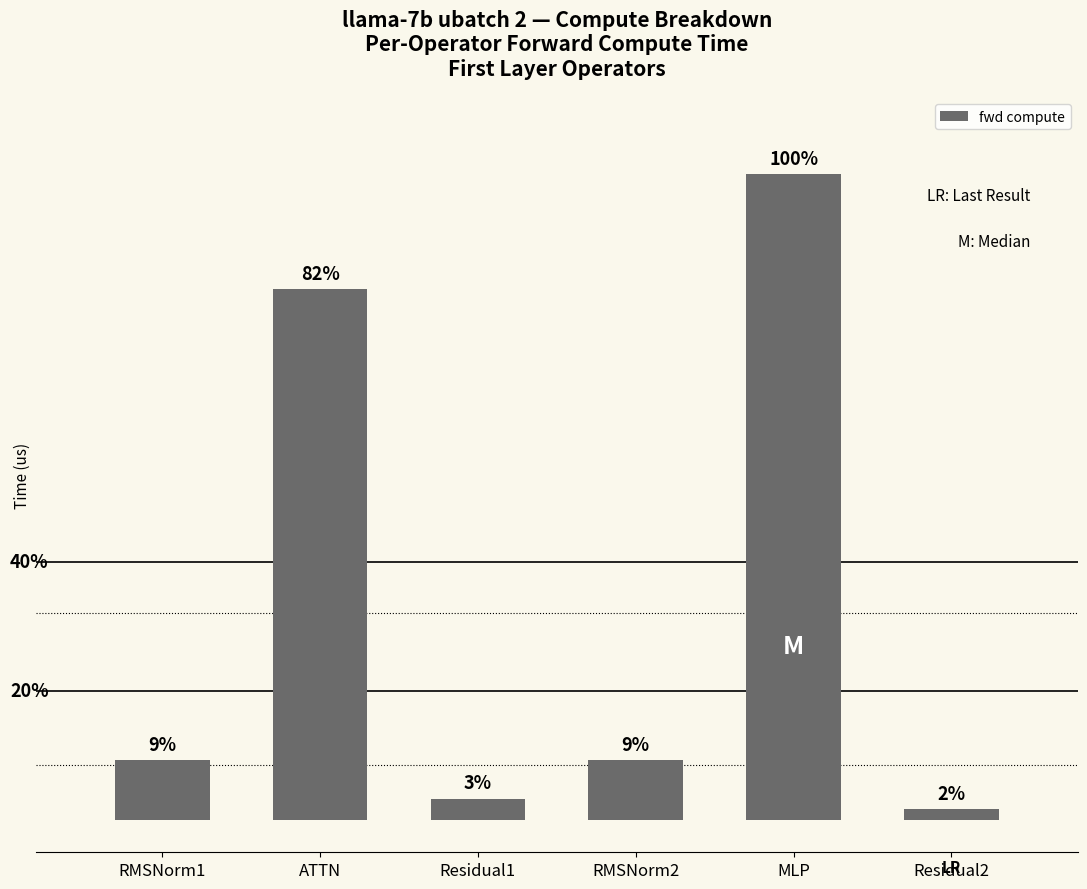

What value does the data have at RMSNorm2?

8533.5